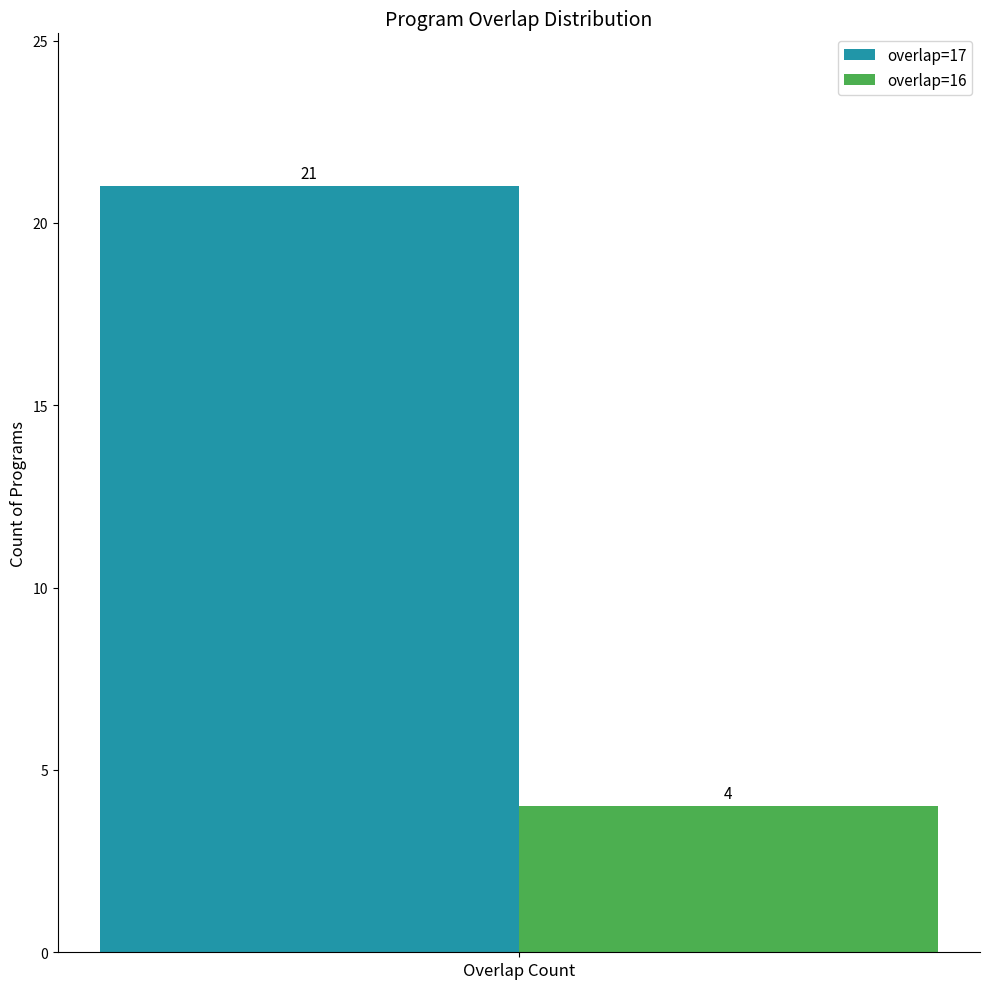

How many series are shown in this chart?

2